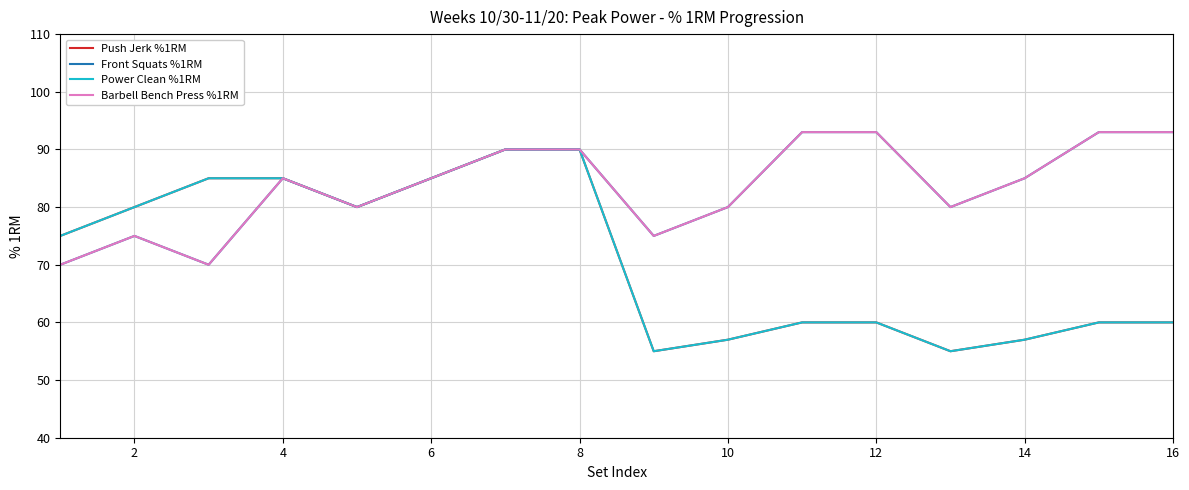

Reading left to right, extract all data points from this chart.

Push Jerk %1RM: 75	80	85	85	80	85	90	90	55	57	60	60	55	57	60	60
Front Squats %1RM: 70	75	70	85	80	85	90	90	75	80	93	93	80	85	93	93
Power Clean %1RM: 75	80	85	85	80	85	90	90	55	57	60	60	55	57	60	60
Barbell Bench Press %1RM: 70	75	70	85	80	85	90	90	75	80	93	93	80	85	93	93